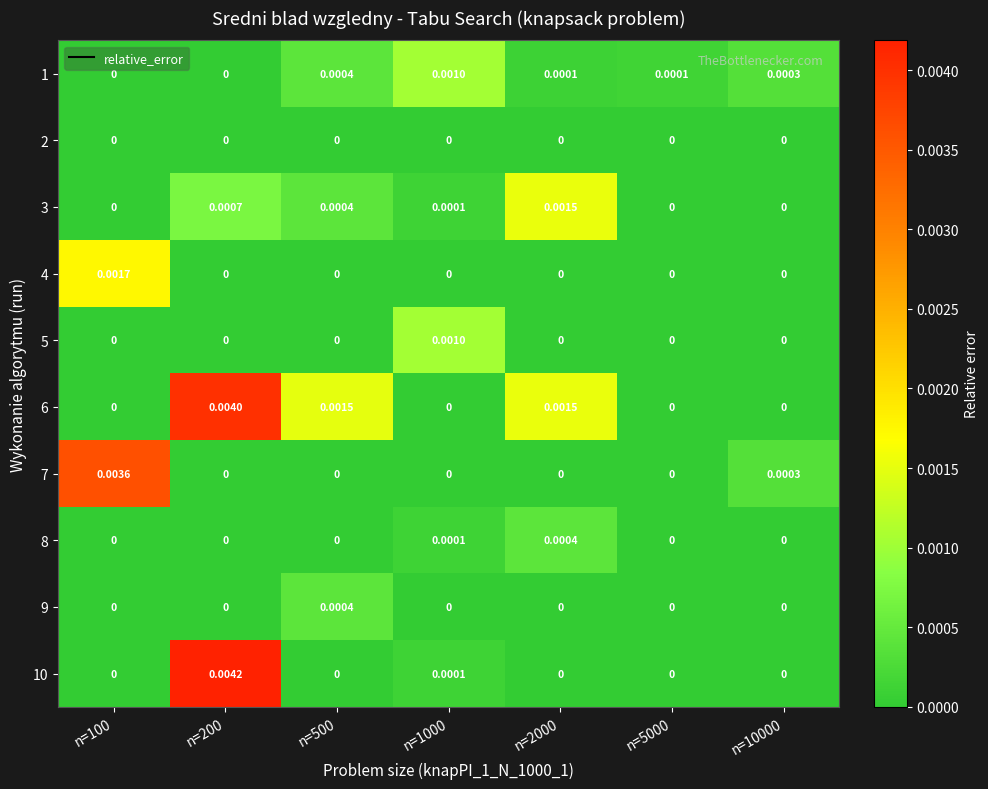

Is the value of 1 at n=10000 greater than the value of 5 at n=5000?

Yes